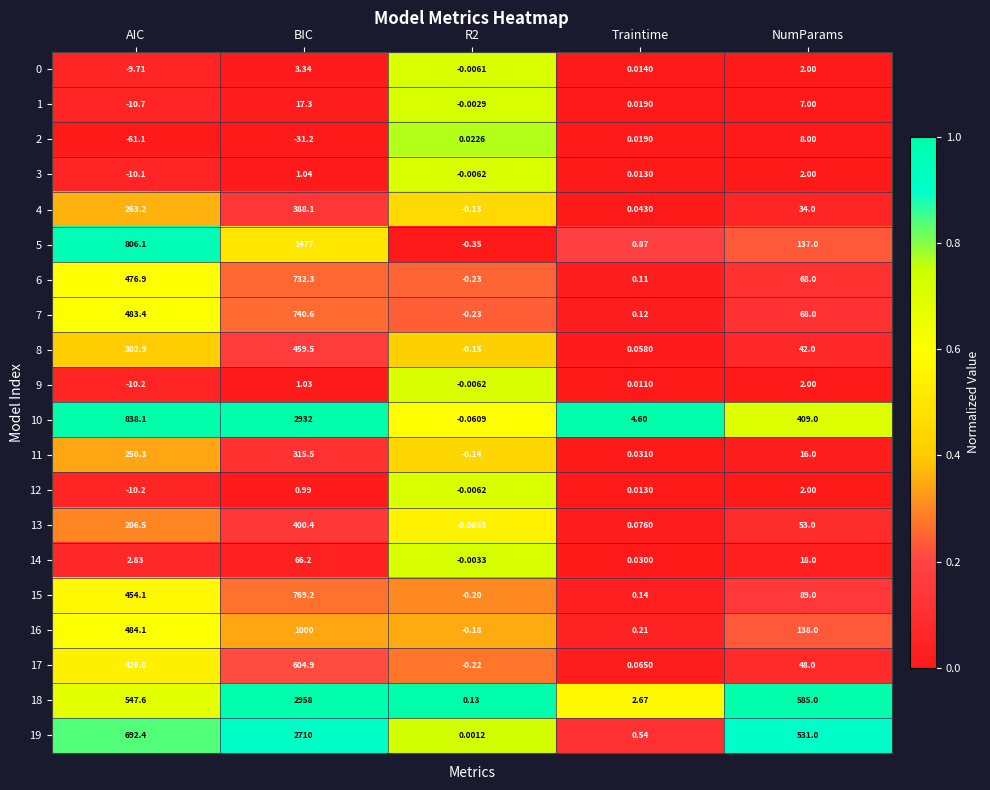

Which label corresponds to the smallest value in the chart?

AIC